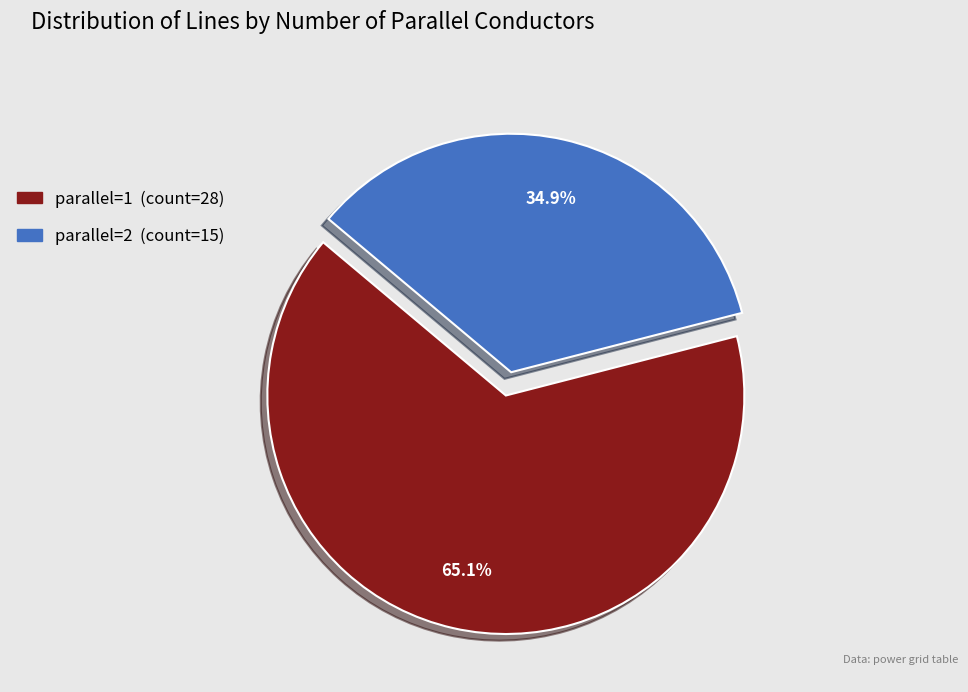

What is the largest slice in the pie chart?

parallel=1